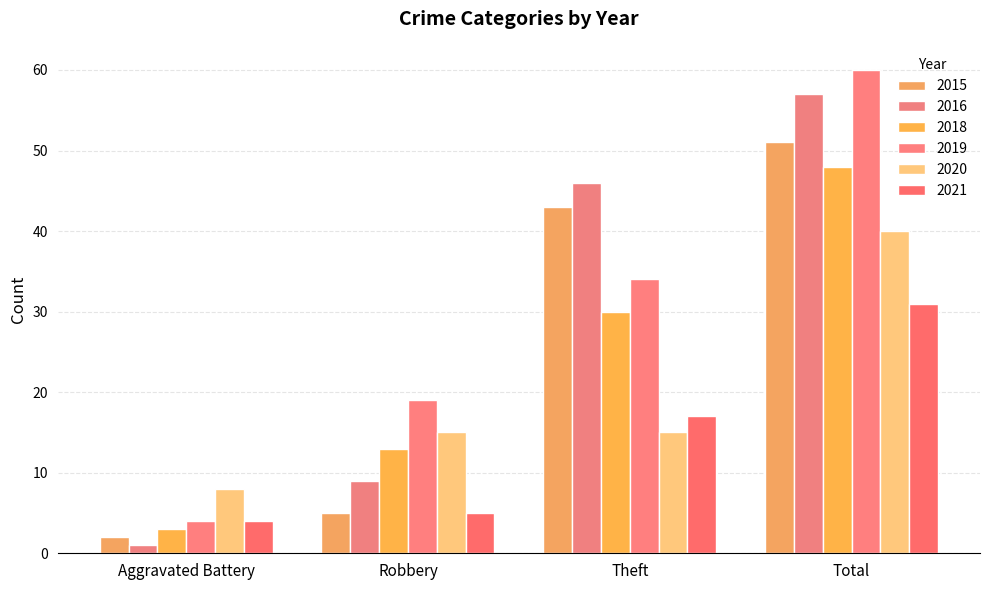

What is the minimum value for 2019?

4